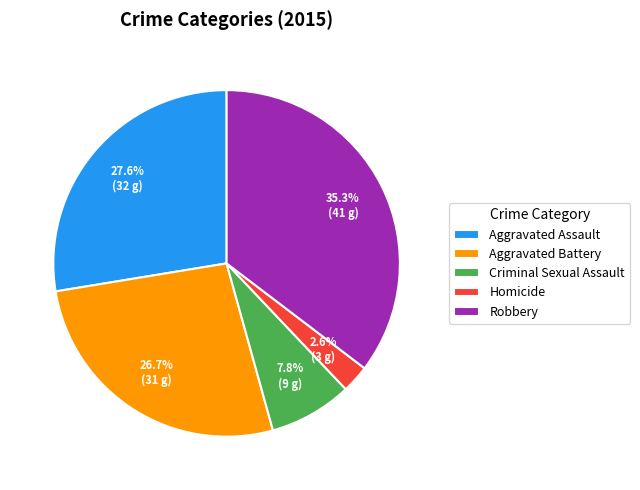

Does Homicide account for over 50% of the chart?

No